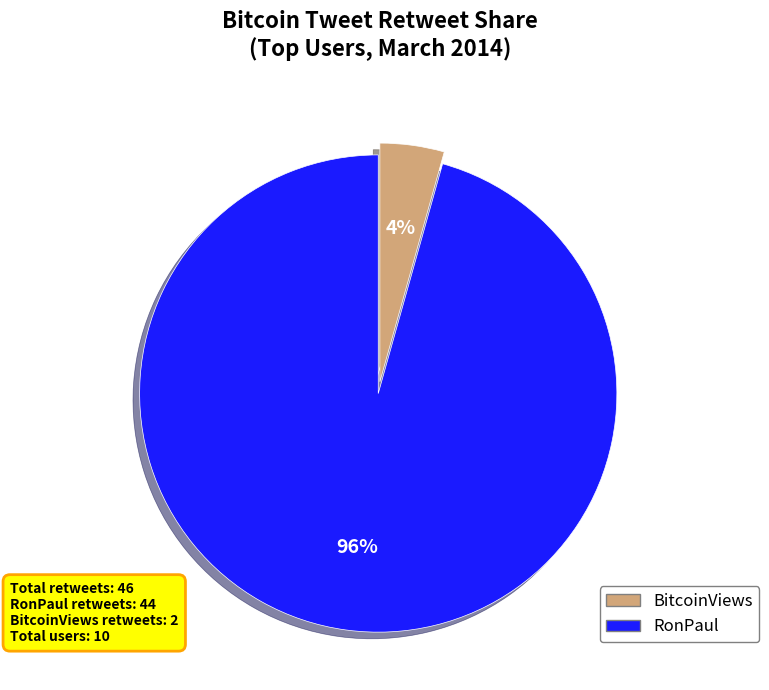

To the nearest percent, what is the average slice percentage?

50%